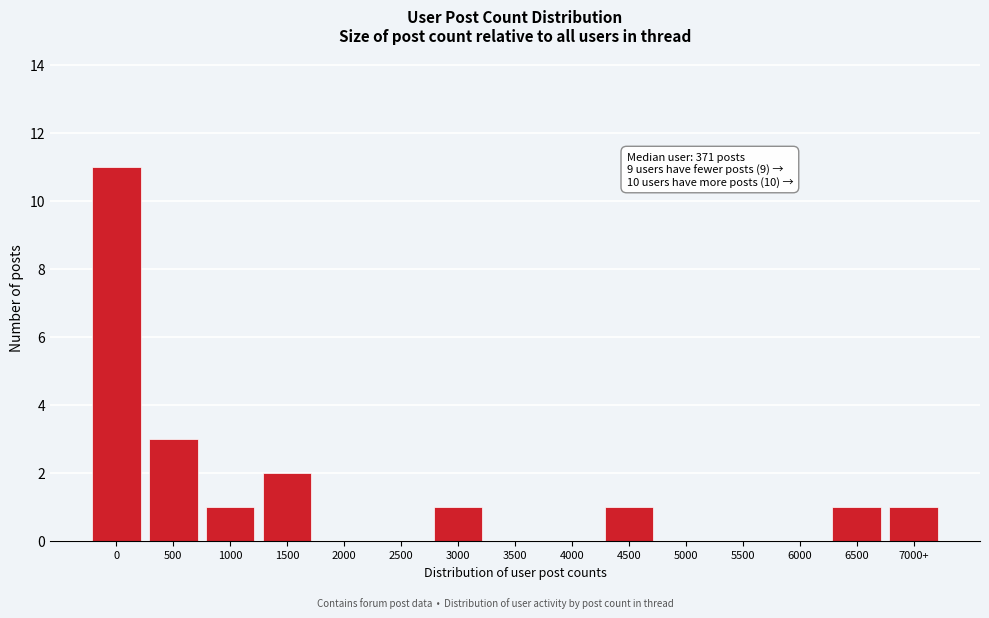

Reading left to right, extract all data points from this chart.

0=11	500=3	1000=1	1500=2	2000=0	2500=0	3000=1	3500=0	4000=0	4500=1	5000=0	5500=0	6000=0	6500=1	7000+=1